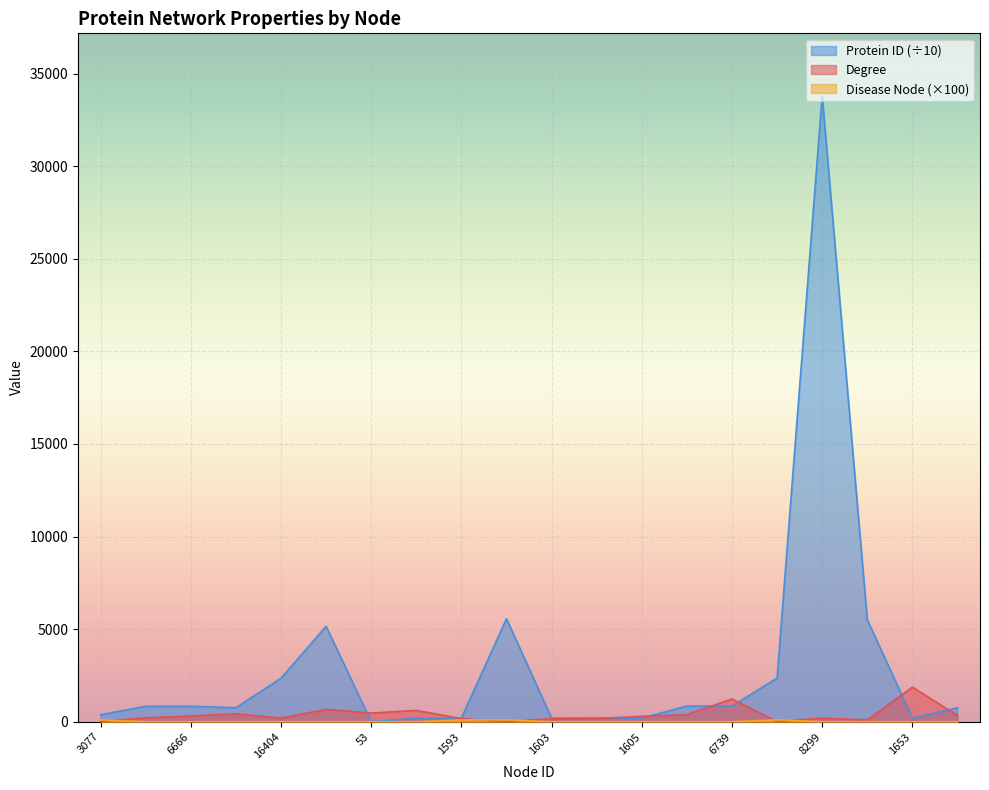

What are all the series names shown in the legend?

Degree, Disease Node, Protein ID